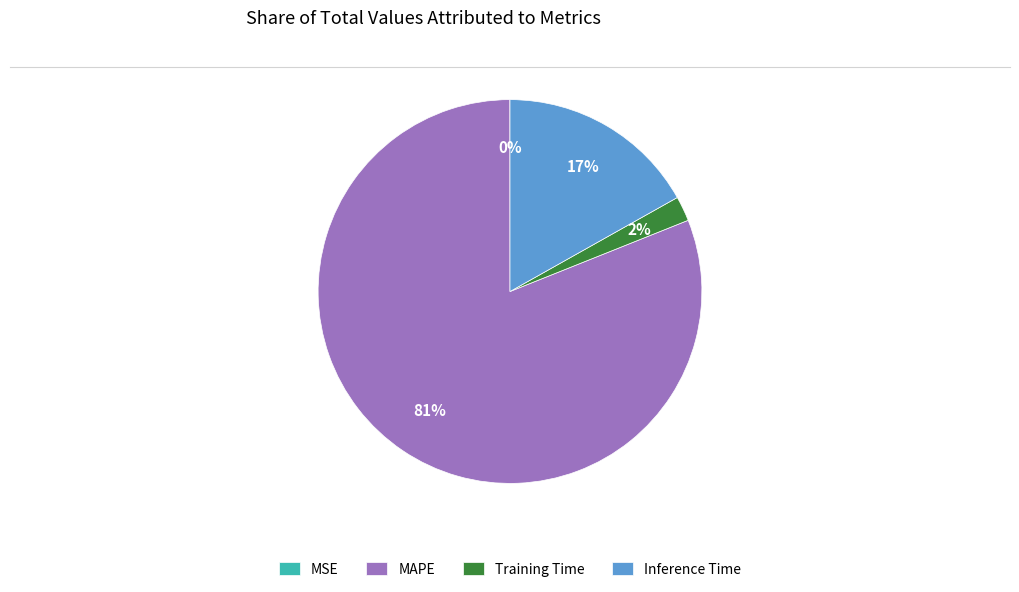

Is the sum of Training Time and Inference Time greater than half?

No